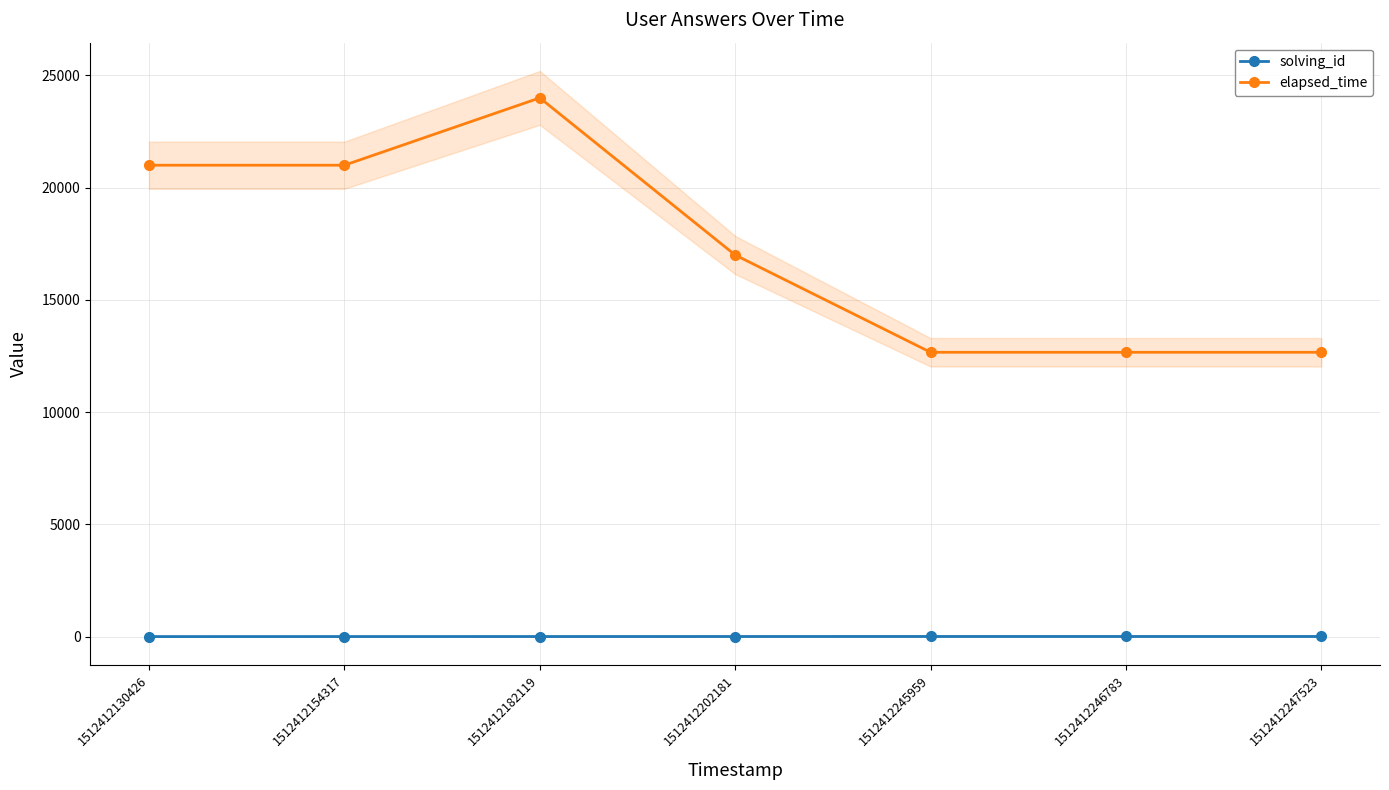

What is the difference between the second highest and second lowest values in the elapsed_time series?

8334